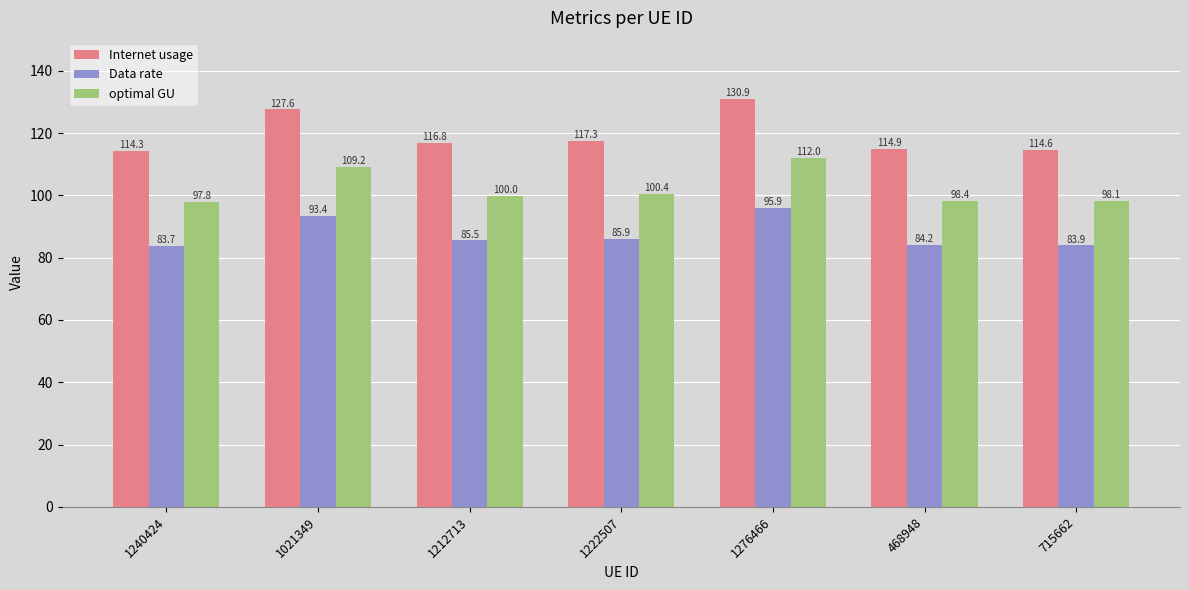

Which series has the largest range (max minus min)?

Internet usage